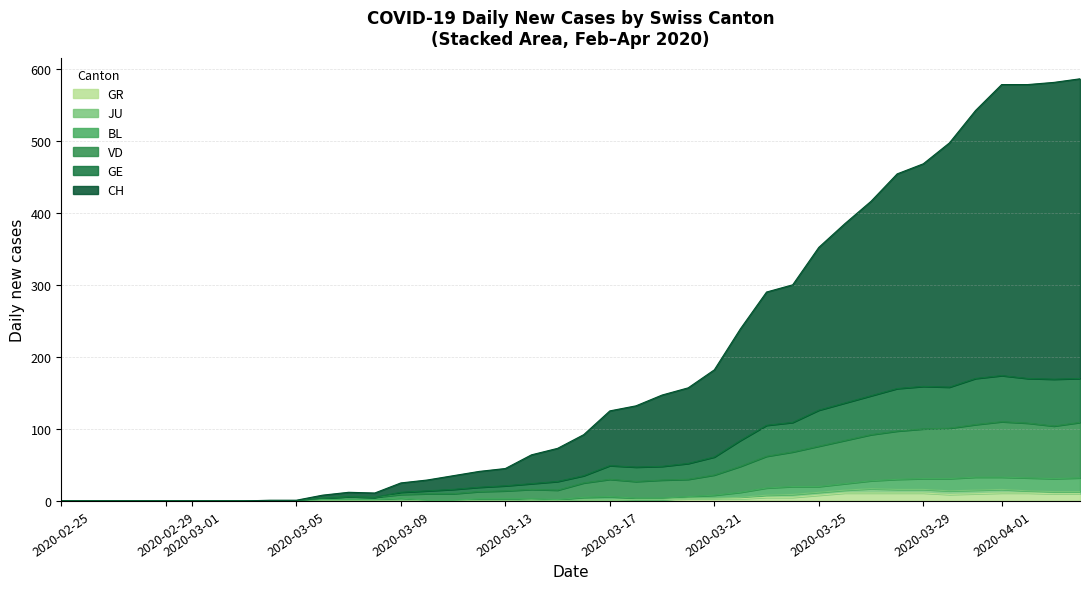

Does the chart display data point markers on the line(s)?

No